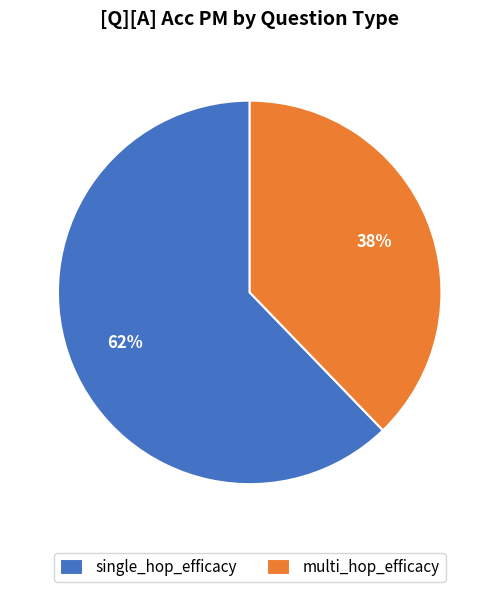

To the nearest percent, what percentage of the pie is multi_hop_efficacy?

38%